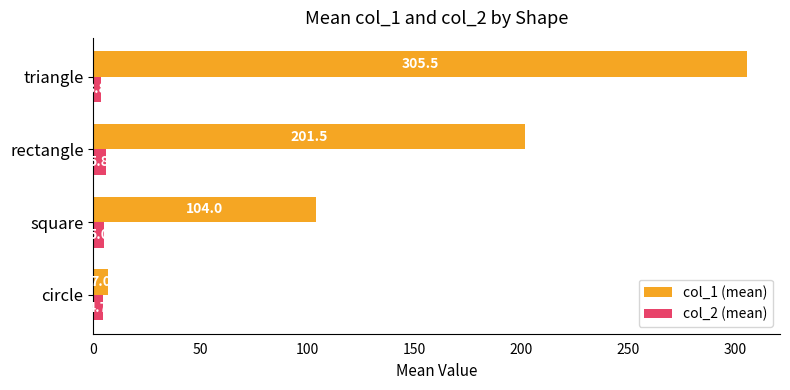

What is the total value across all series at square?

109.0